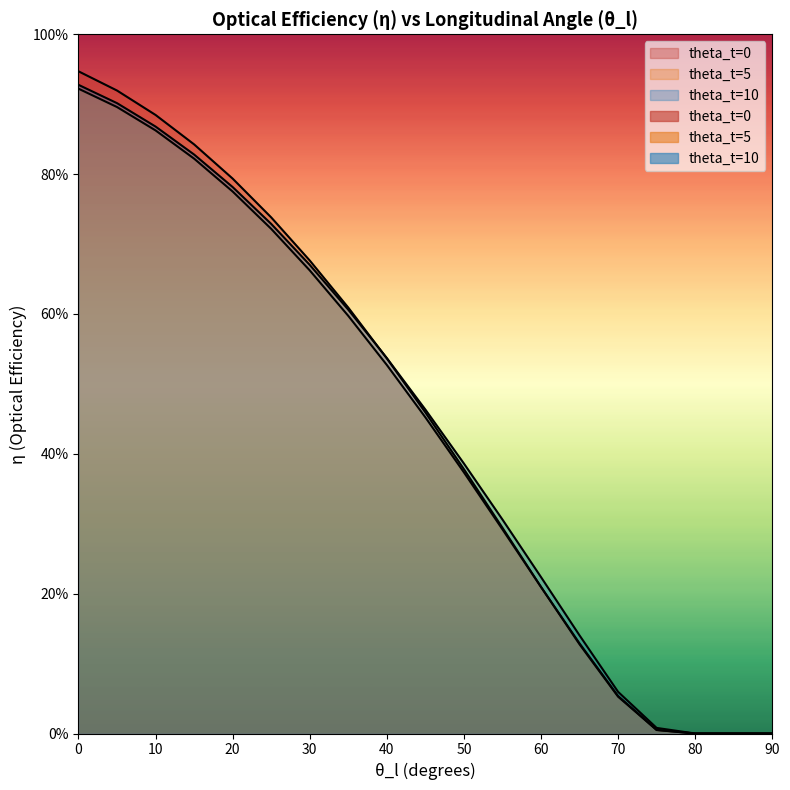

Where do theta_t=5 and theta_t=0 first cross each other?

60.0 and 65.0